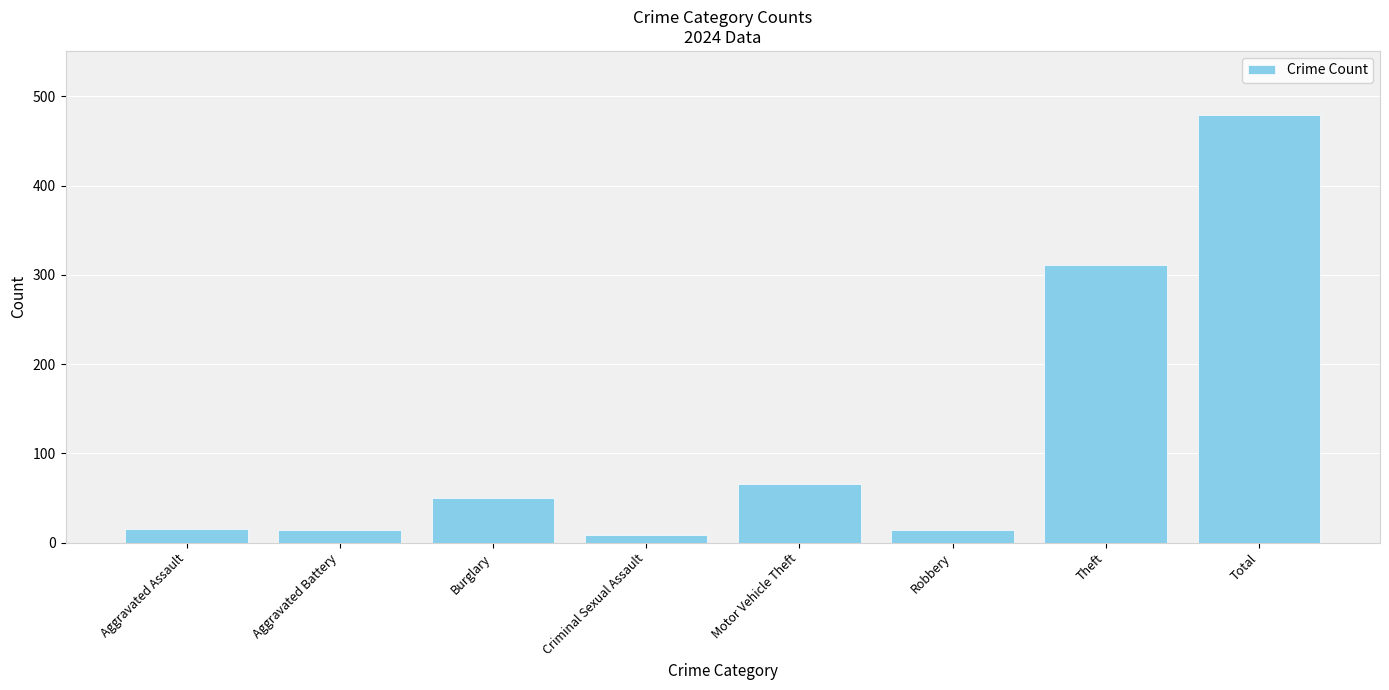

What is the value of the 4th bar from the left?

9